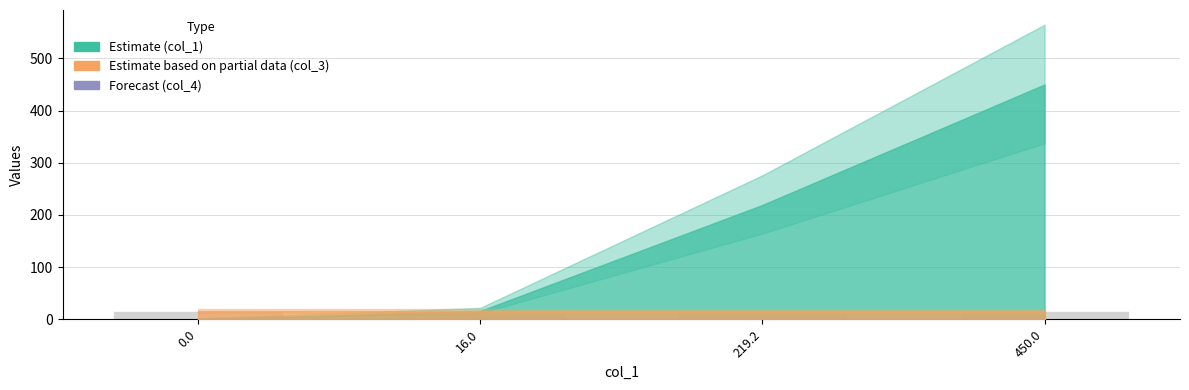

At which category does the chart reach its peak across all series?

450.0027548999933